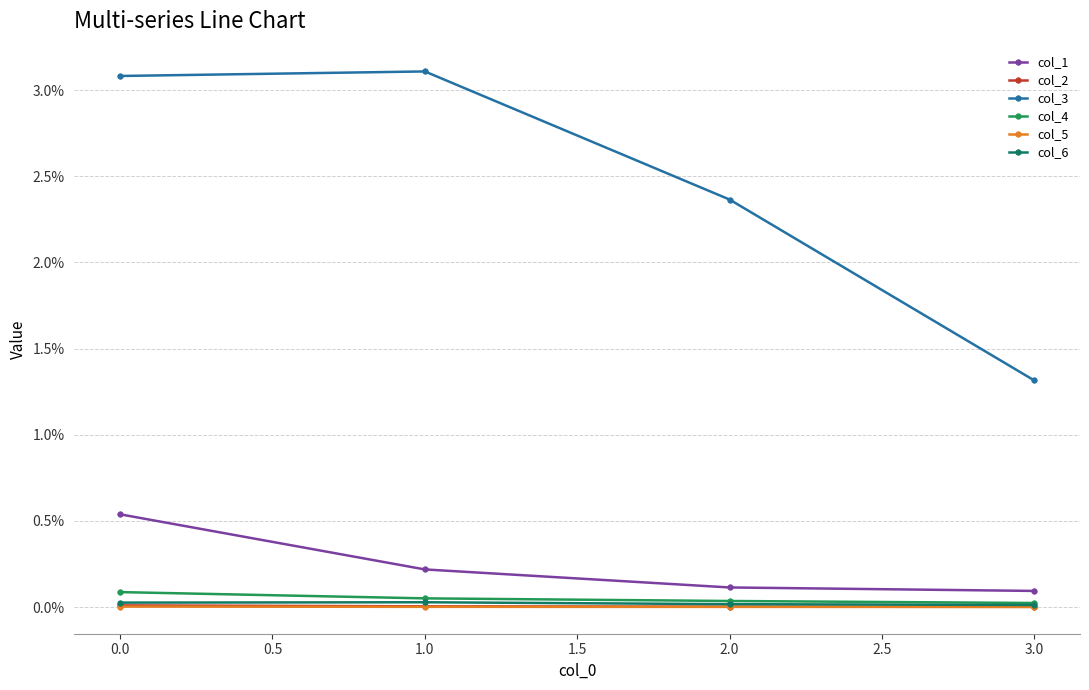

The value of col_1 at 1.0 is 0.0. True or false?

False